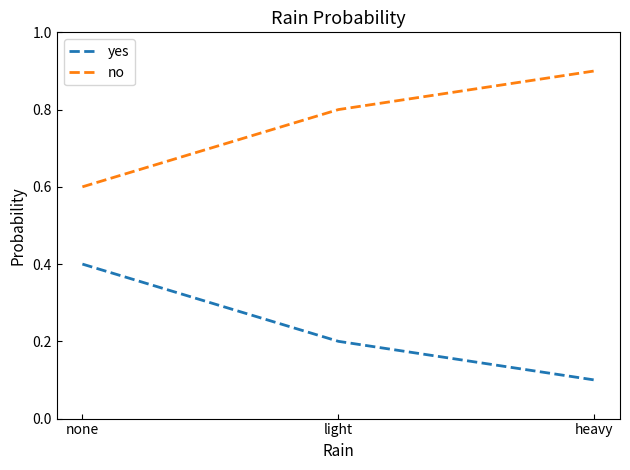

How many categories are shown in the chart?

3